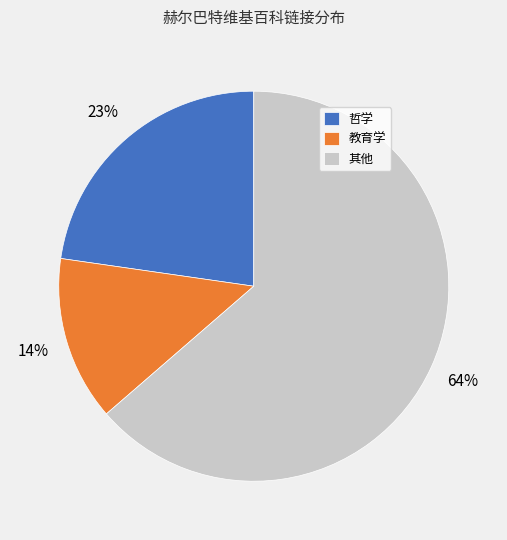

To the nearest percent, what is the average slice percentage?

33%